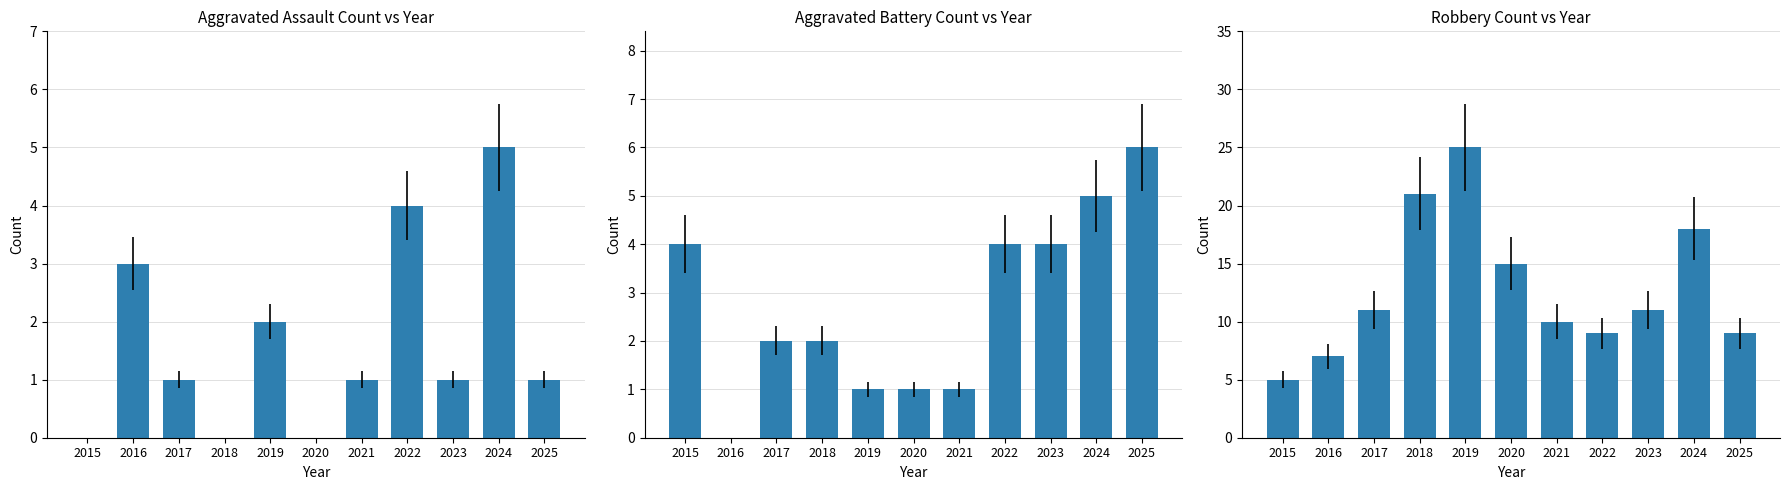

Which series has the largest total across all categories?

Robbery